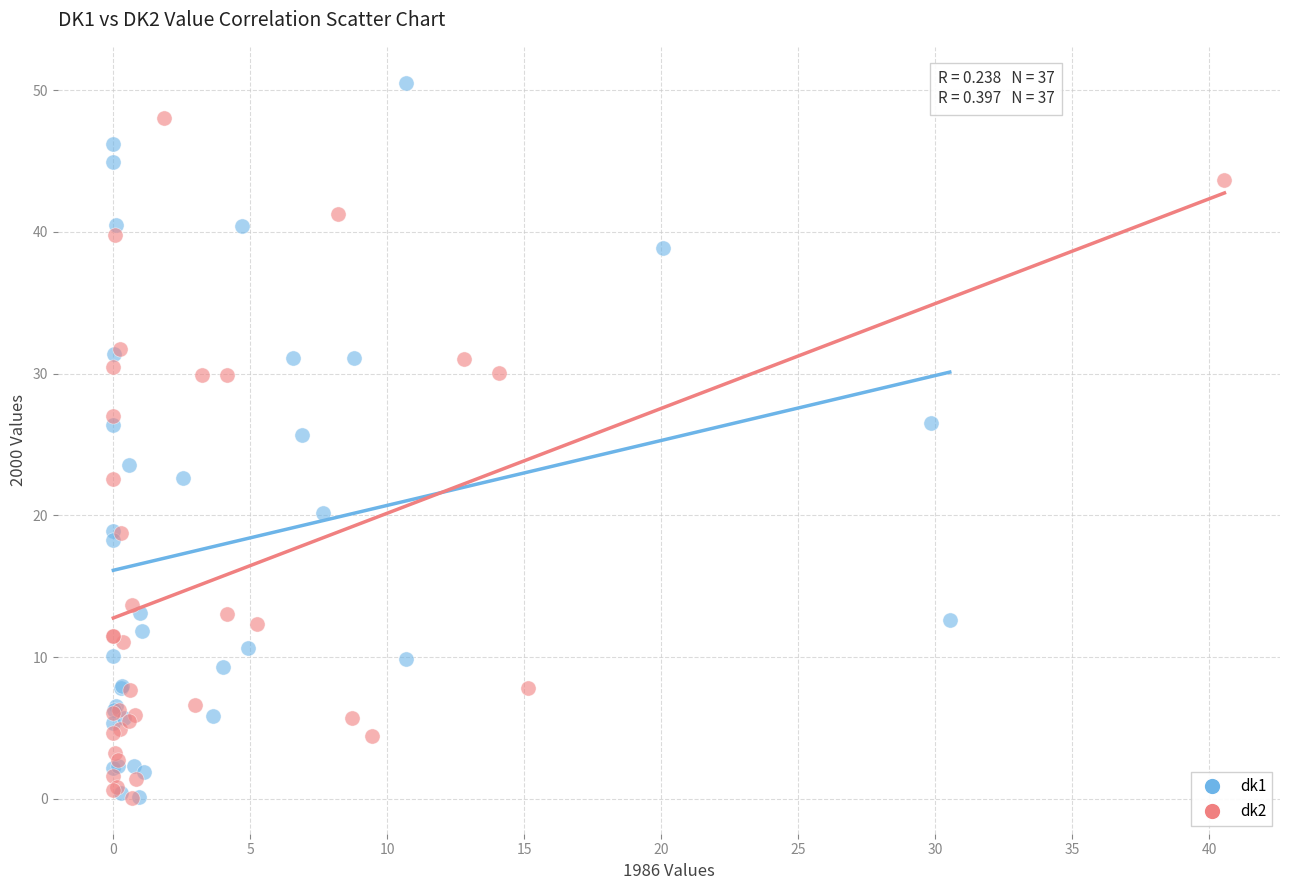

Which series has the widest spread of Y values?

dk1